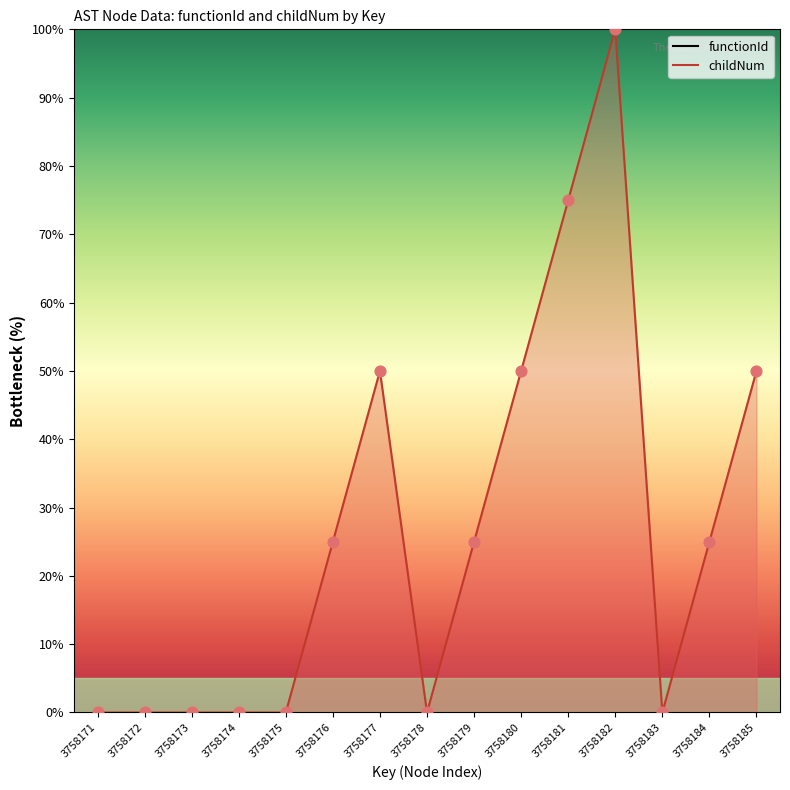

What is the change in value from 3758173 to 3758177?

+50.0